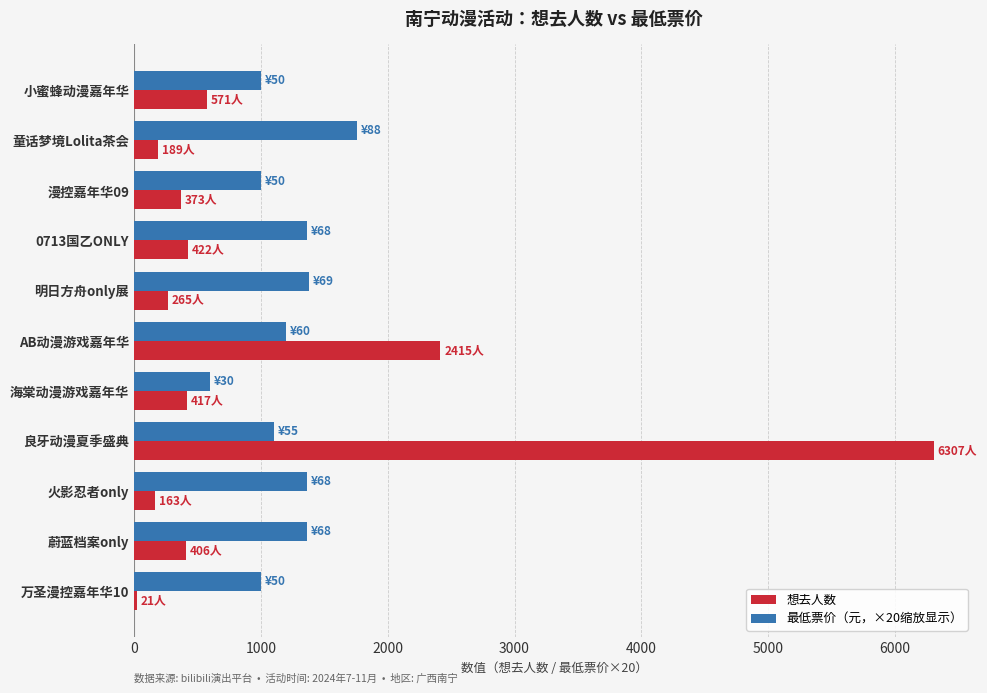

What is the minimum value for 最低票价（元，×20缩放显示）?

600